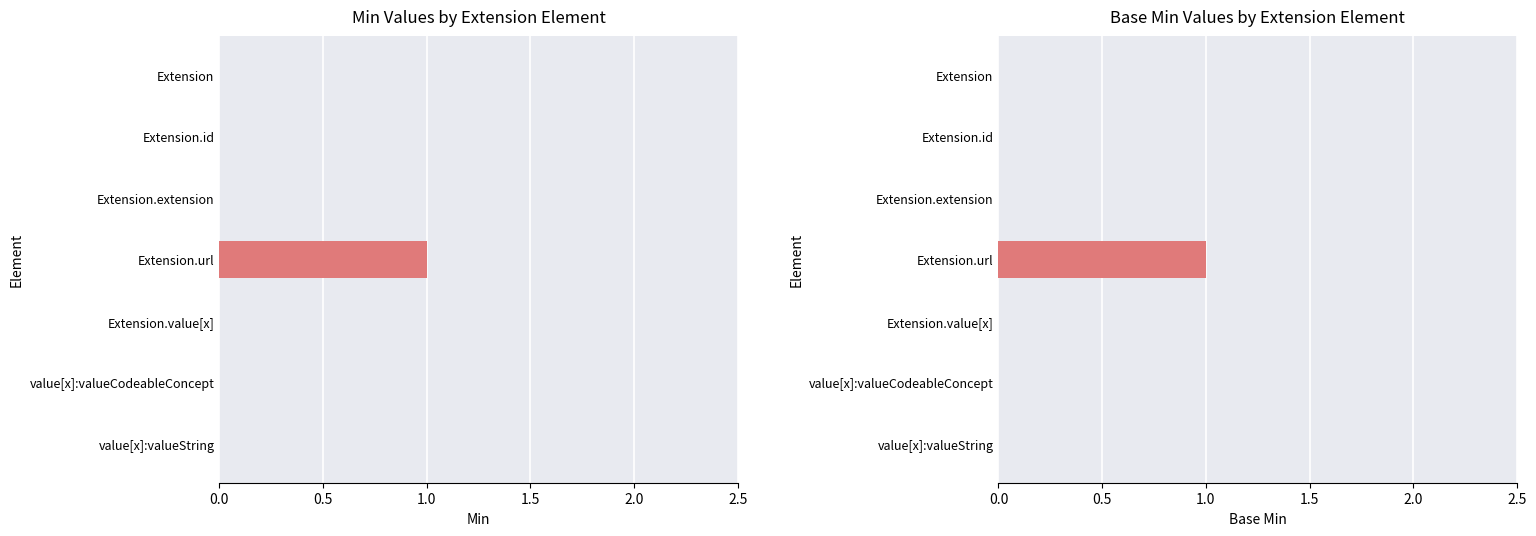

What is the difference between the maximum and second lowest values in the Base Min series?

1